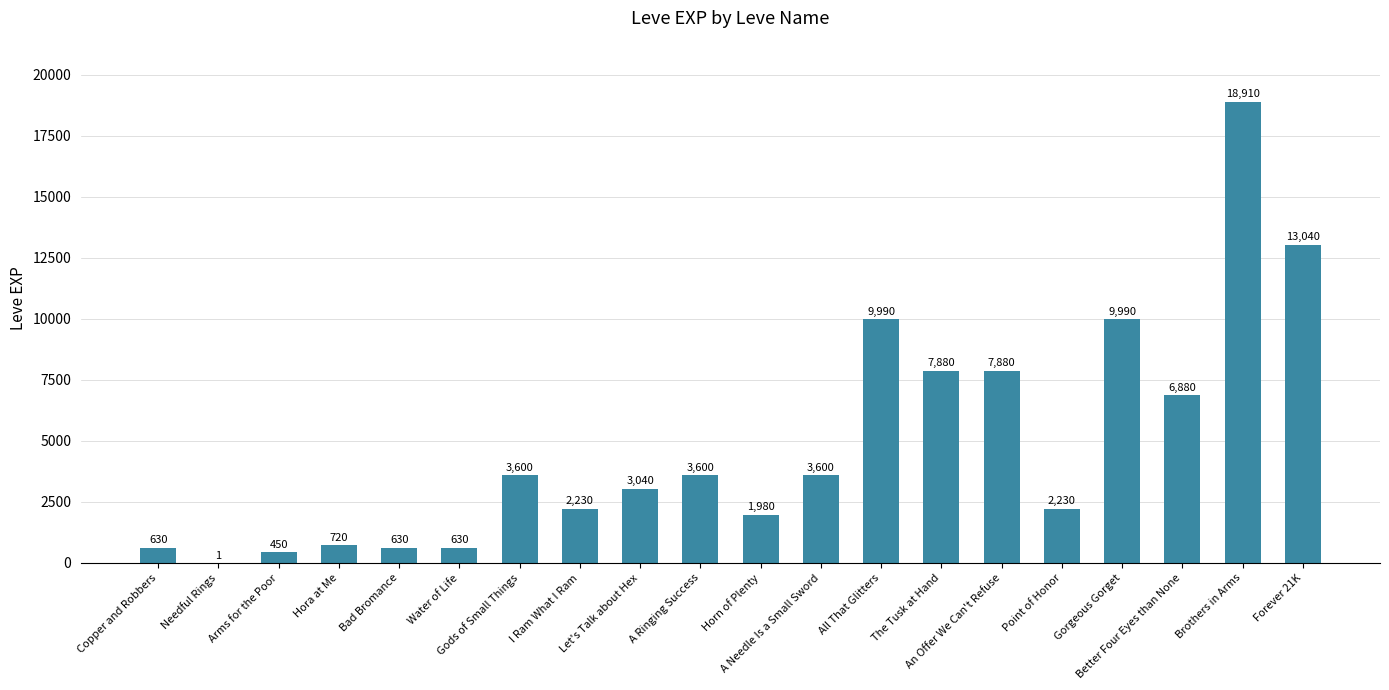

Count the number of data series in this chart.

1